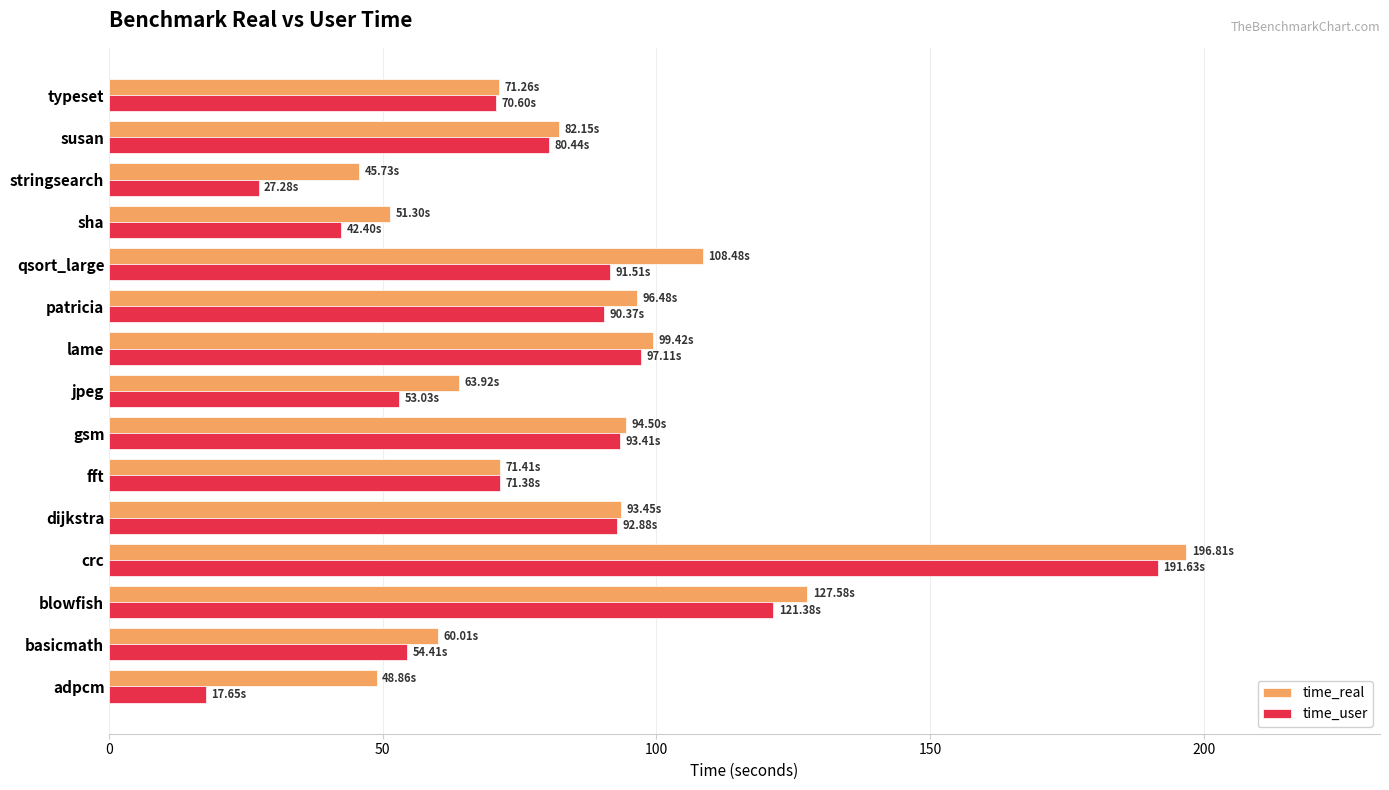

List the series in order of their overall mean, highest first.

time_real, time_user